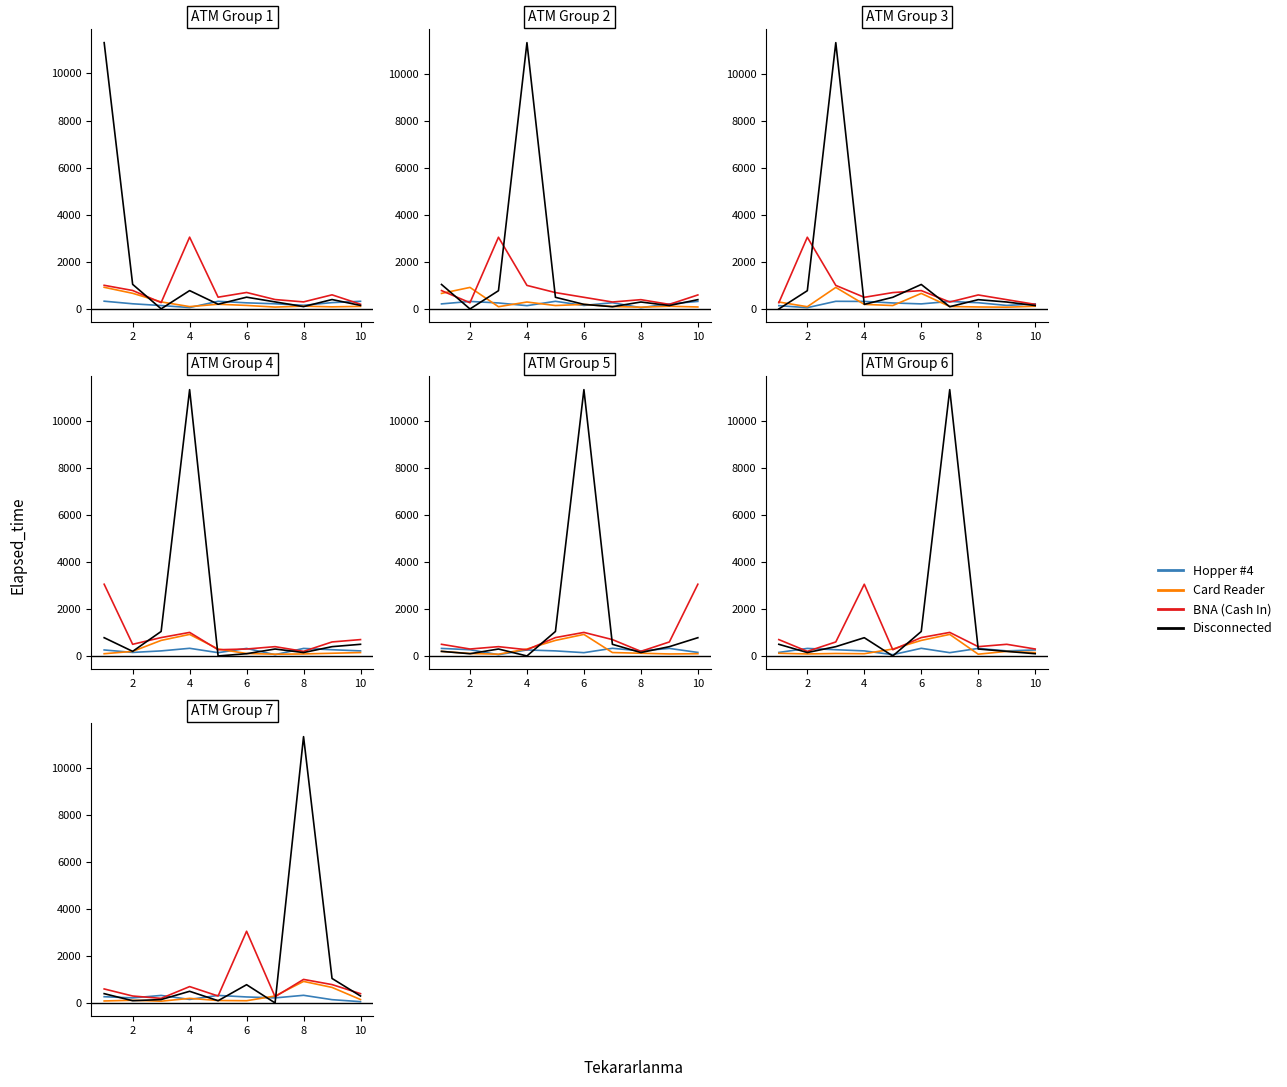

At how many categories does at least one series exceed 10263?

1